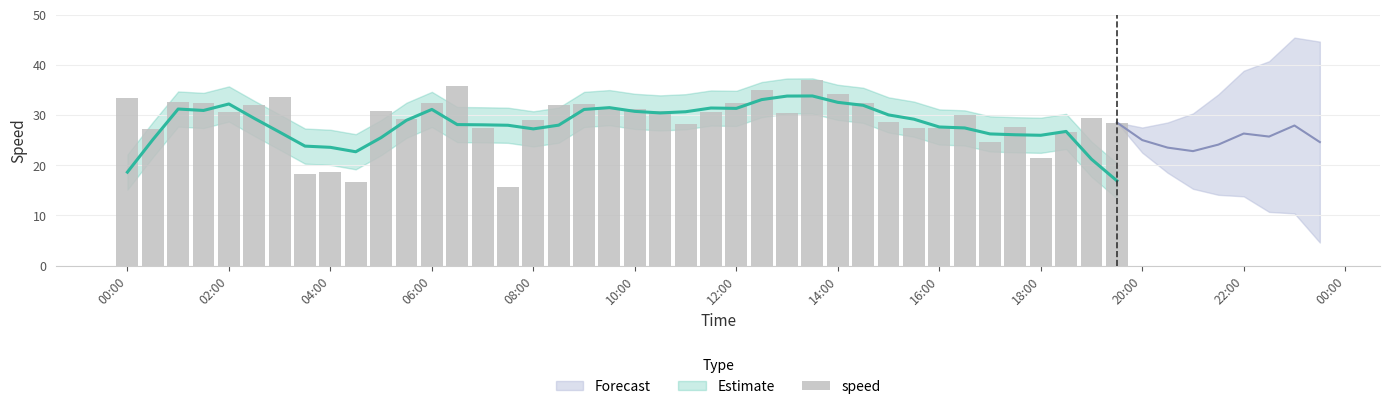

What is the greatest value displayed?

37.0